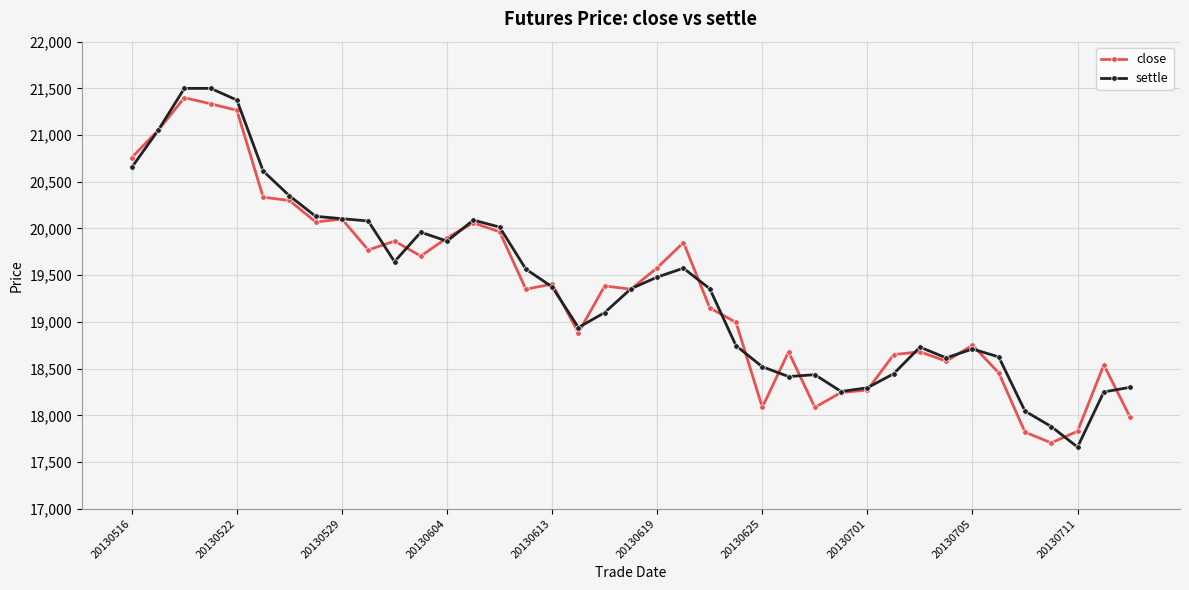

True or false: settle has more than 0 points higher than both neighbors.

True